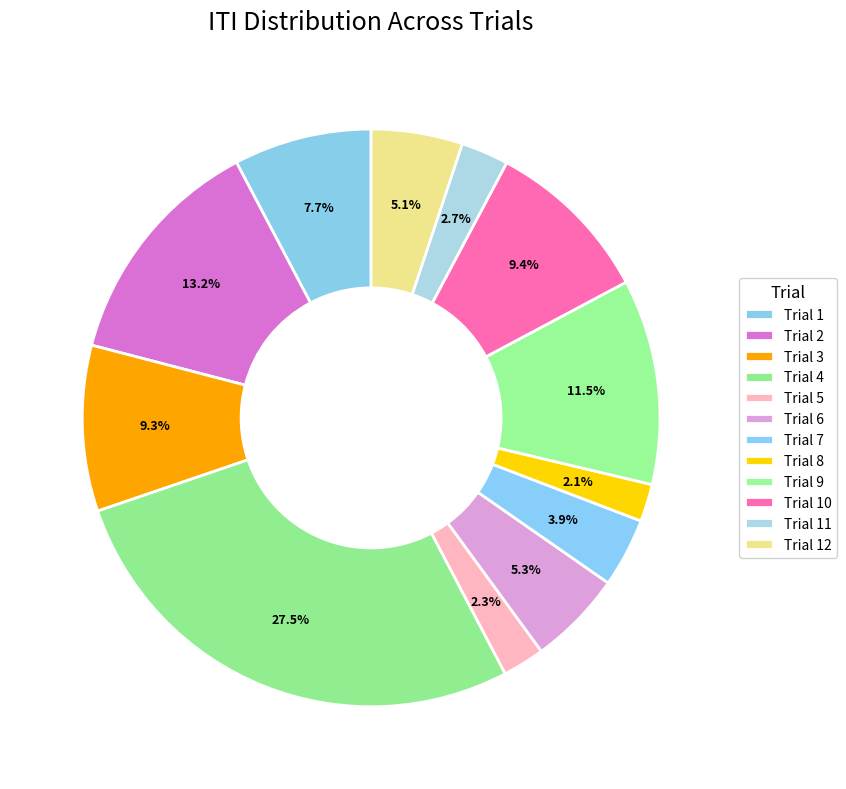

To the nearest percent, what is the average slice percentage?

8%